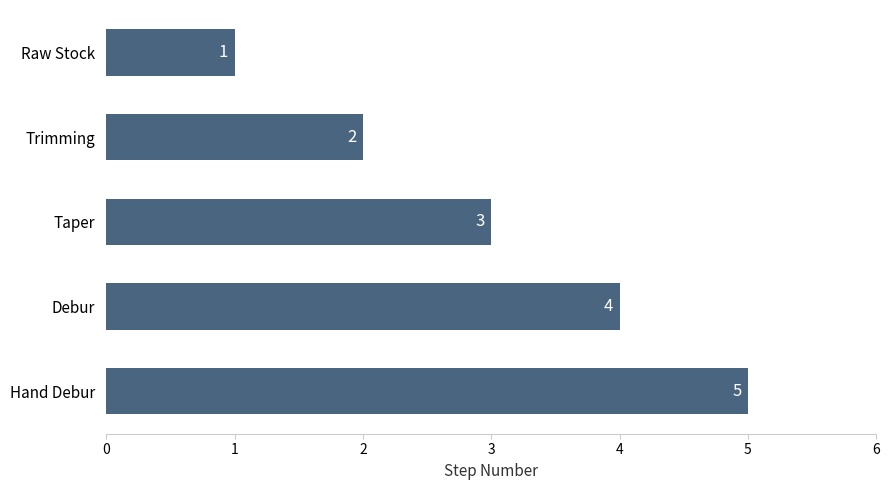

What is the average value?

3